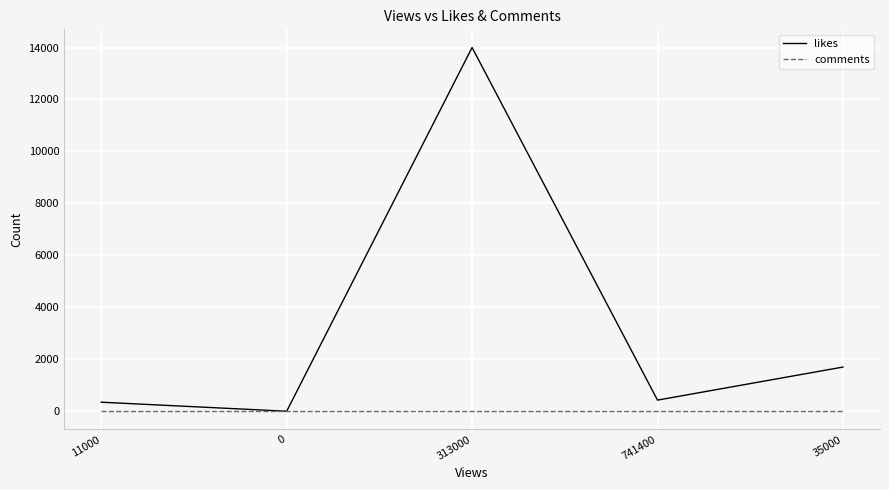

Which series has the largest range (max minus min)?

likes